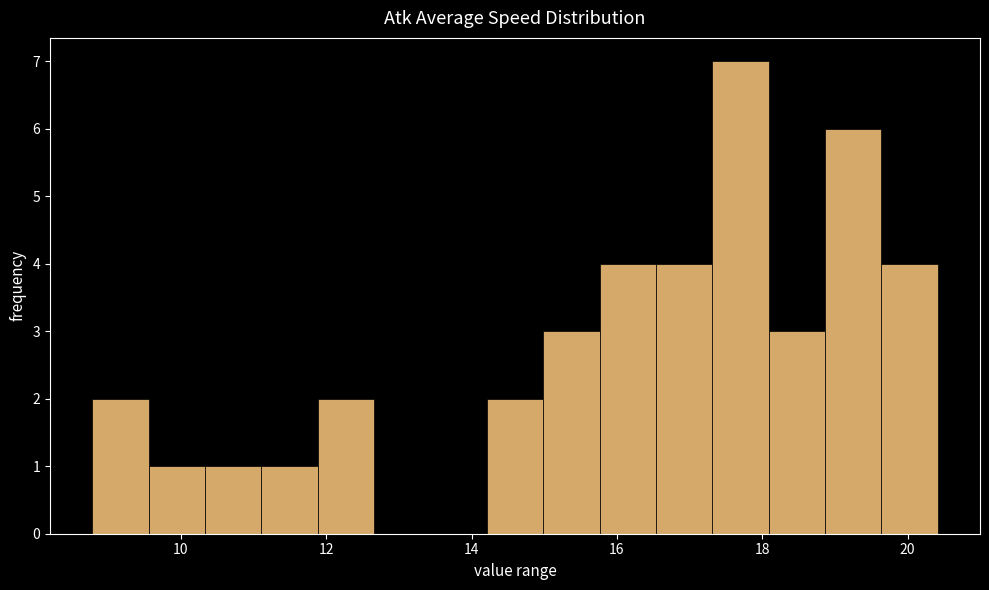

Around what value on the x-axis is the tallest bar? Give the approximate position of its centre, as read against the axis.

17.6